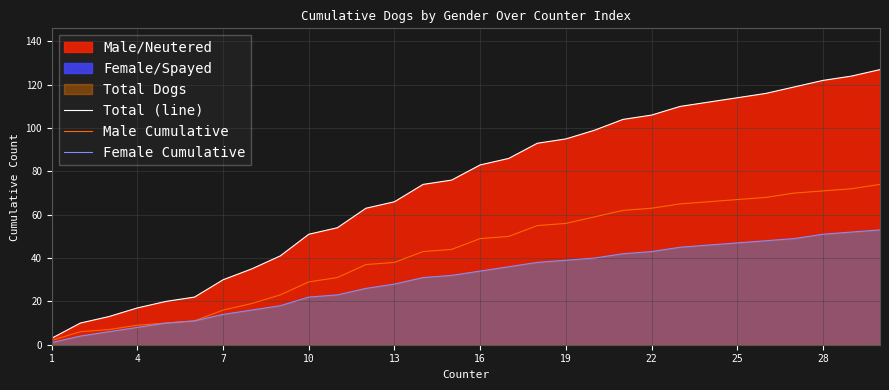

Which series changed the most between 10 and 13?

Total (line)